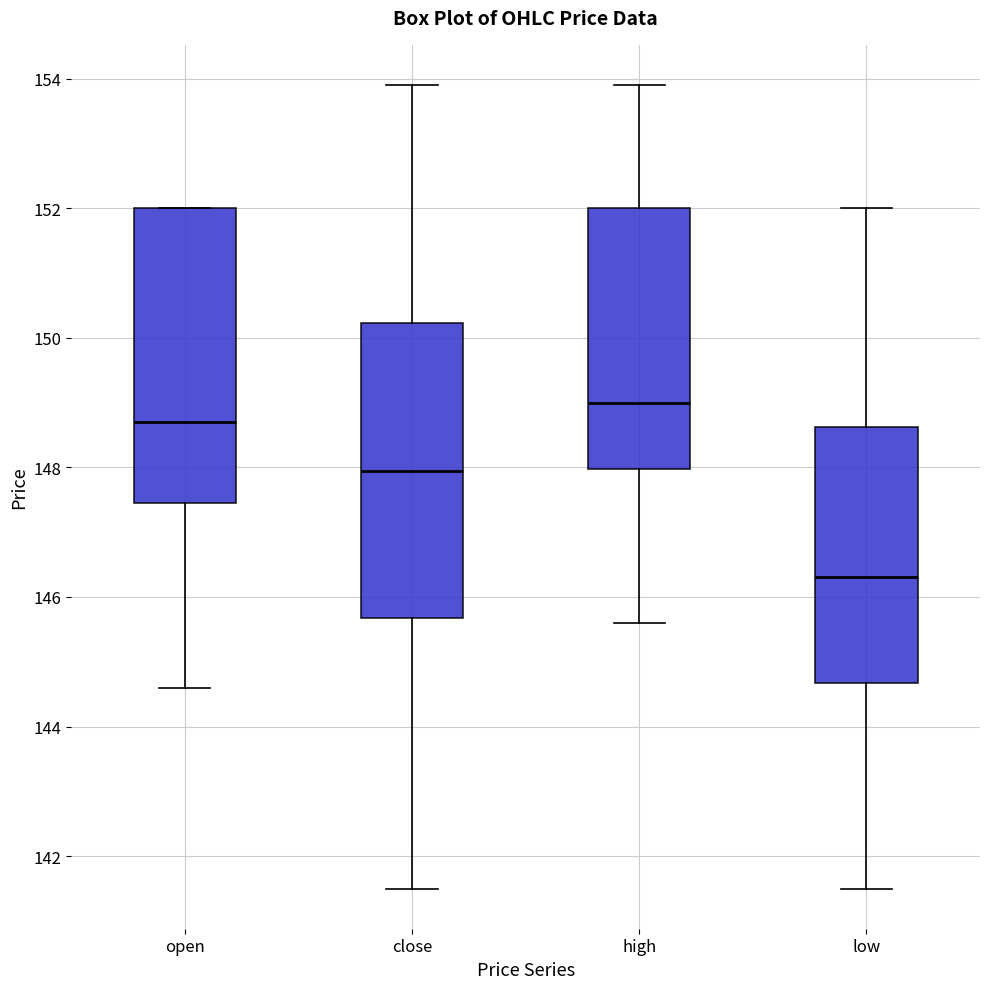

Where does the median line of the box for low sit on the y-axis? The values are not printed on the chart, so give them approximately, as read against the axis.

146.4